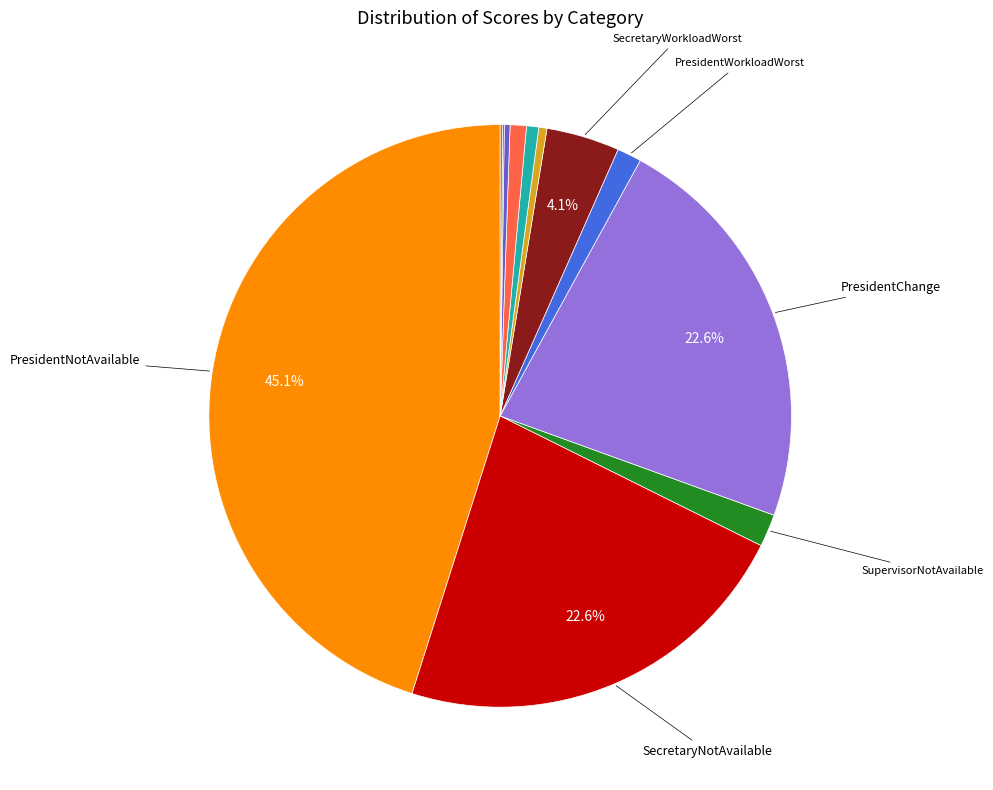

Is there a majority slice in this chart?

No